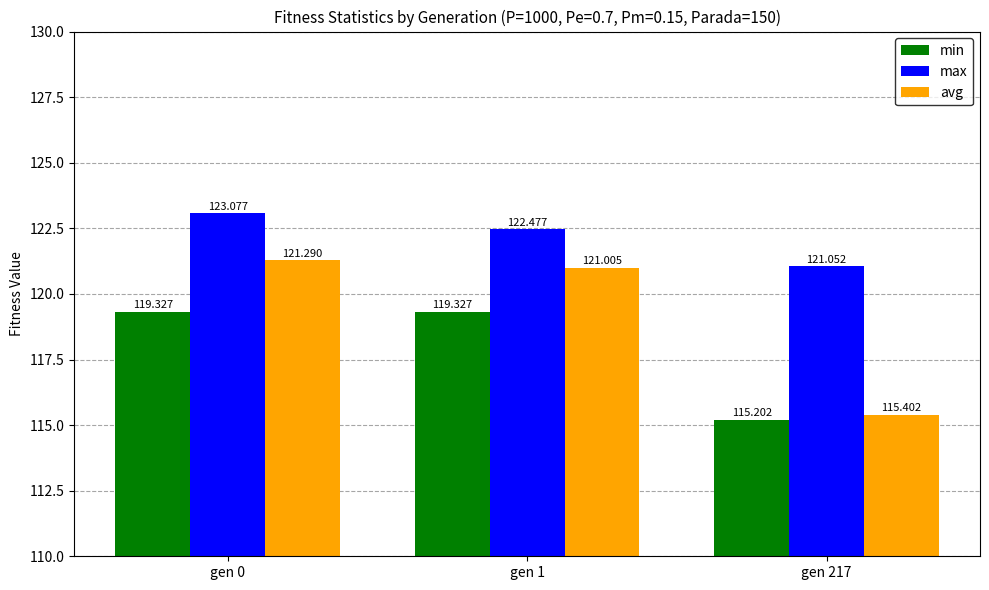

Which series has the largest total across all categories?

max